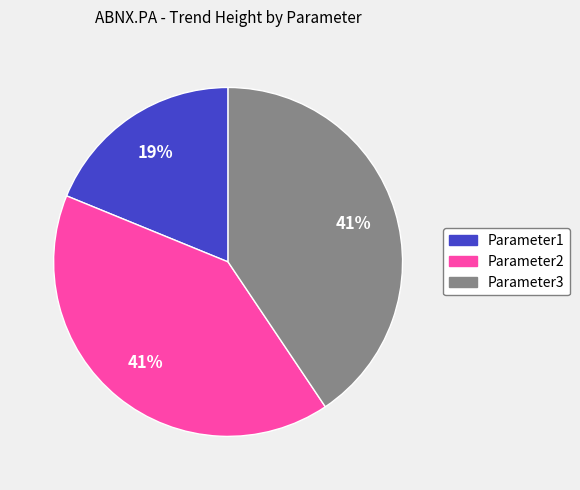

Do Parameter3 and Parameter2 together represent more than half of the pie?

Yes